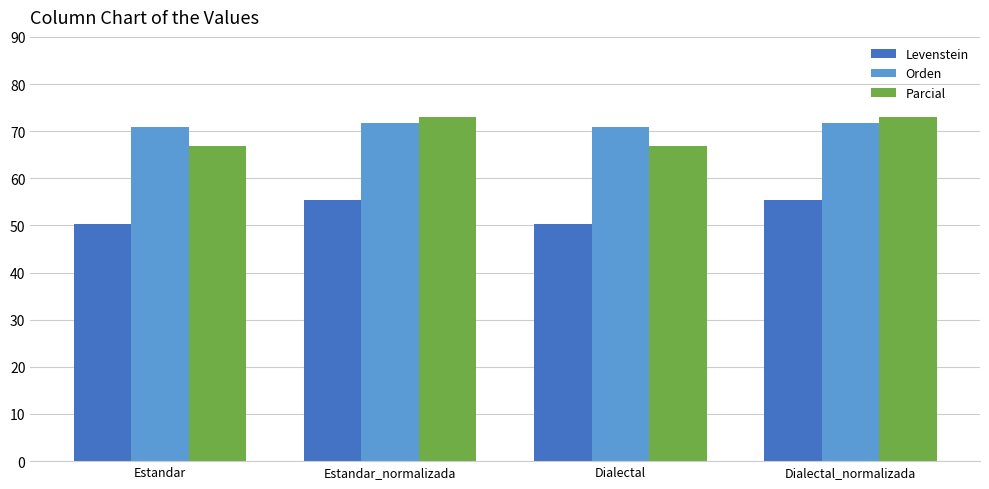

What is the minimum value shown in the chart?

50.3